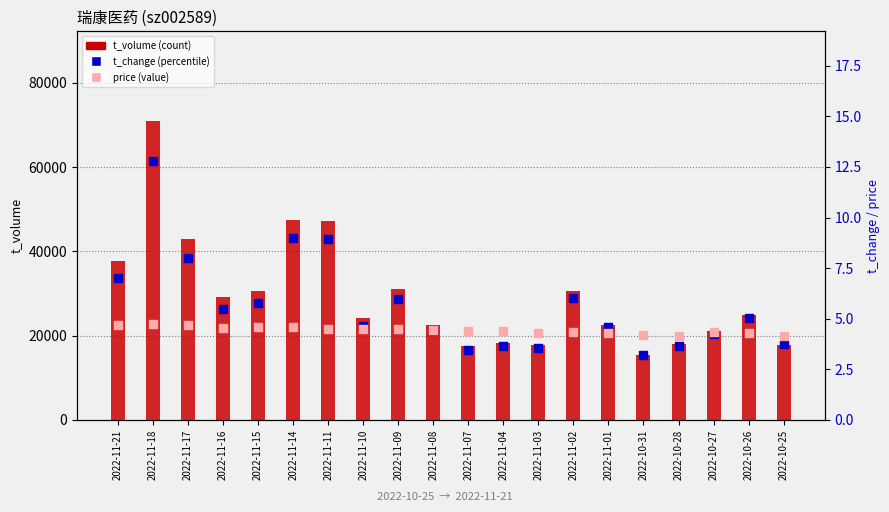

What is the total value across all series at 2022-11-01?

22603.9